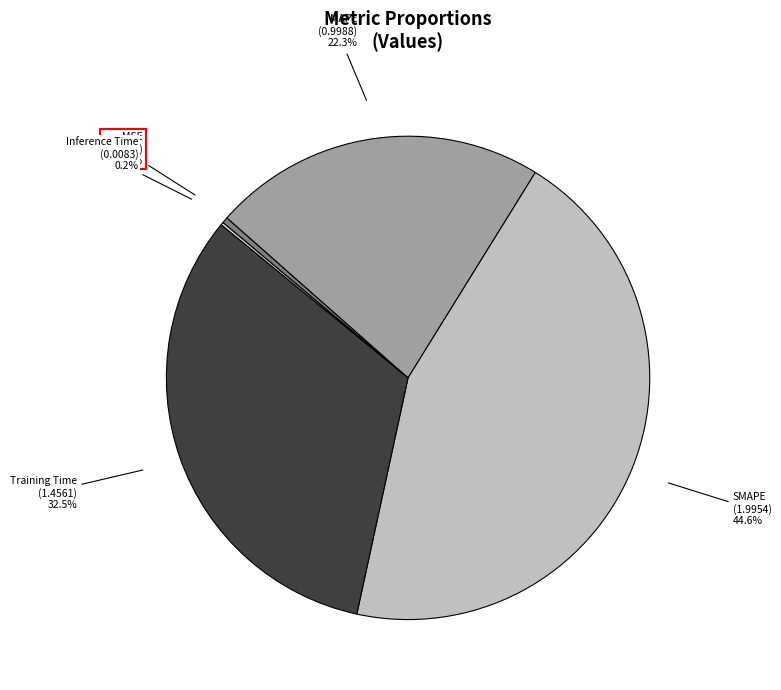

What percentage is the SMAPE slice, to the nearest percent?

45%